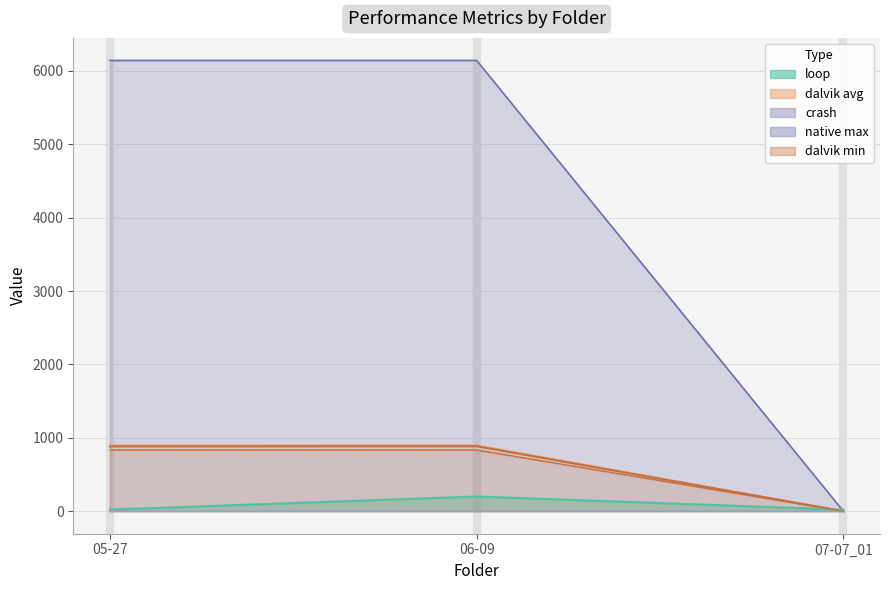

What is the label of the 1st point from the left?

05-27